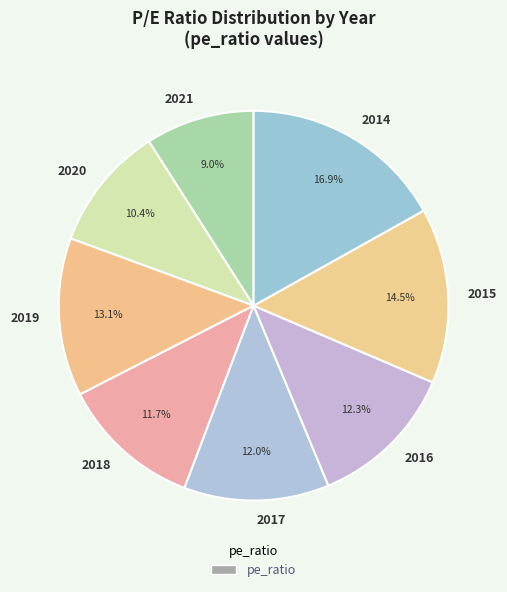

What is the ratio of the value at 2021 to the value at 2014?

0.5